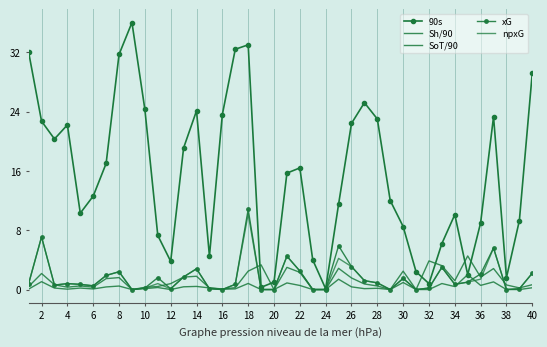

Reading left to right, what are all the values shown in this chart?

90s: 32.0	22.7	20.3	22.2	10.3	12.6	17.0	31.7	36.0	24.3	7.3	3.8	19.1	24.1	4.5	23.6	32.4	33.0	0.3	1.0	15.7	16.4	4.0	0.1	11.5	22.4	25.2	23.0	12.0	8.5	2.4	0.8	6.2	10.1	2.0	9.0	23.3	1.6	9.3	29.2
Sh/90: 0.4	2.2	0.6	0.3	0.5	0.3	1.5	1.6	0.0	0.3	0.4	0.8	1.7	1.8	0.2	0.1	0.2	2.5	3.3	0.0	3.0	2.3	0.0	0.0	2.9	1.6	0.8	0.5	0.0	2.5	0.0	3.9	3.2	1.2	4.5	1.7	2.8	0.6	0.2	0.7
SoT/90: 0.1	1.1	0.2	0.1	0.2	0.1	0.3	0.5	0.0	0.1	0.3	0.0	0.4	0.4	0.2	0.0	0.1	0.8	0.0	0.0	0.9	0.6	0.0	0.0	1.4	0.4	0.1	0.2	0.0	0.9	0.0	0.0	0.8	0.4	2.0	0.6	1.0	0.0	0.0	0.2
xG: 0.8	7.1	0.6	0.8	0.7	0.5	1.9	2.4	0.0	0.2	1.6	0.1	1.7	2.8	0.1	0.0	0.7	10.8	0.0	0.0	4.5	2.5	0.0	0.0	5.9	3.1	1.2	0.9	0.0	1.5	0.0	0.2	3.0	0.7	1.0	2.1	5.6	0.0	0.1	2.2
npxG: 0.8	7.1	0.6	0.8	0.7	0.5	1.9	2.4	0.0	0.2	0.8	0.1	1.7	2.8	0.1	0.0	0.7	10.2	0.0	0.0	4.5	2.5	0.0	0.0	4.2	3.1	1.2	0.9	0.0	1.5	0.0	0.2	3.0	0.7	1.0	1.4	5.6	0.0	0.1	2.2